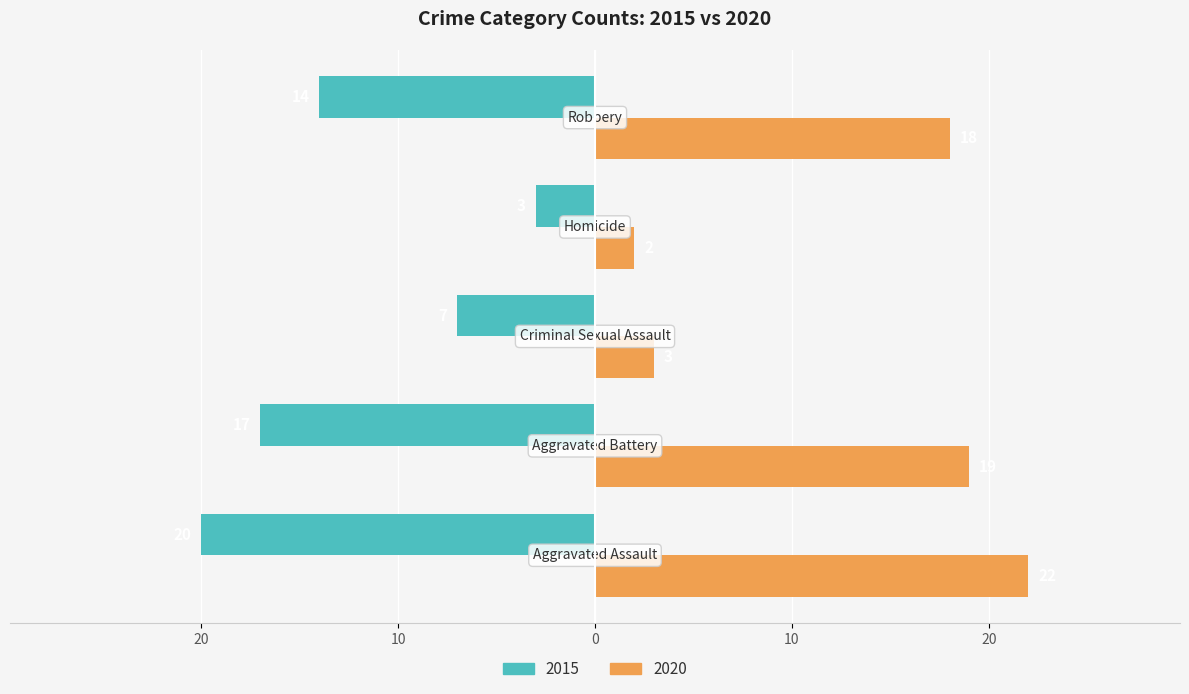

What are all the series names shown in the legend?

2015, 2020